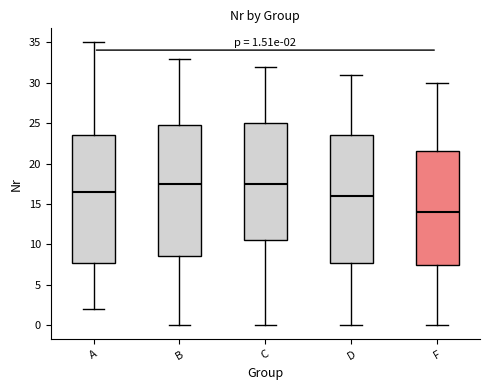

Comparing the boxes themselves (not the whiskers), which one is the tallest?

B